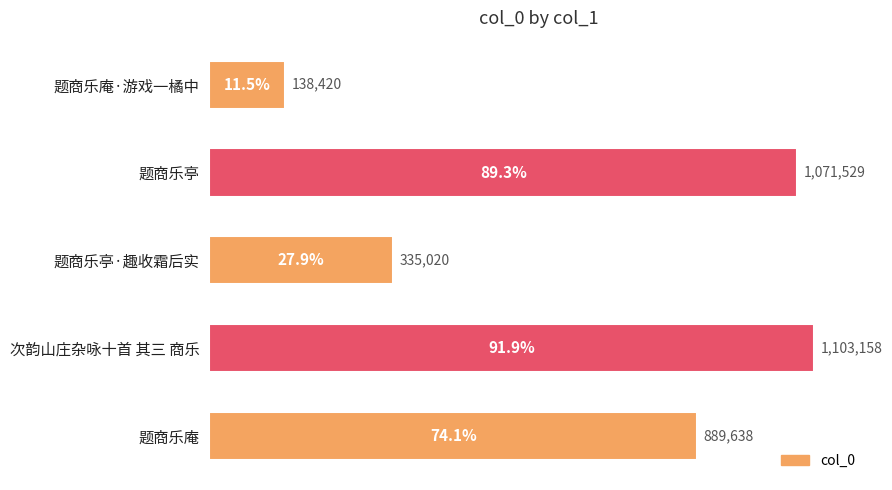

Are the bars horizontal?

Yes